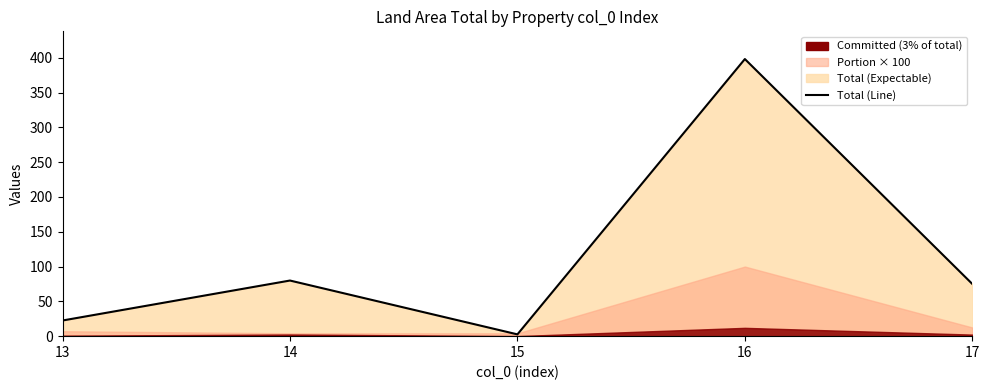

How many interior local peaks (higher than both neighbors) does the data have?

2